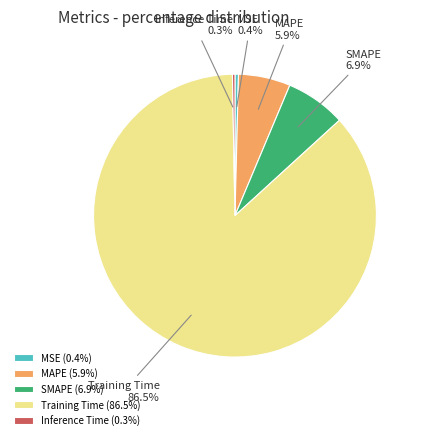

Which has a higher value, MAPE or Training Time?

Training Time